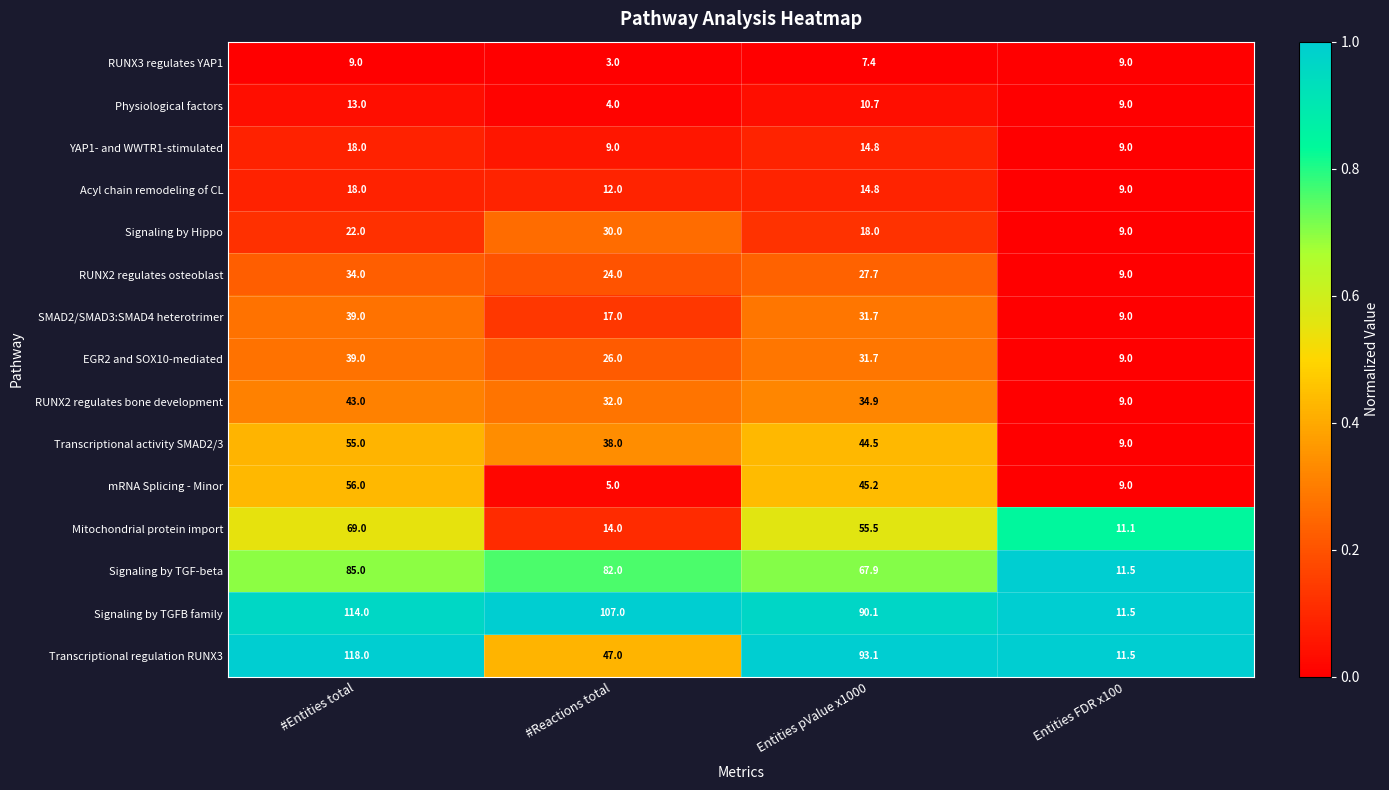

What is the difference between the Signaling by Hippo values at #Reactions total and Entities pValue x1000?

12.0